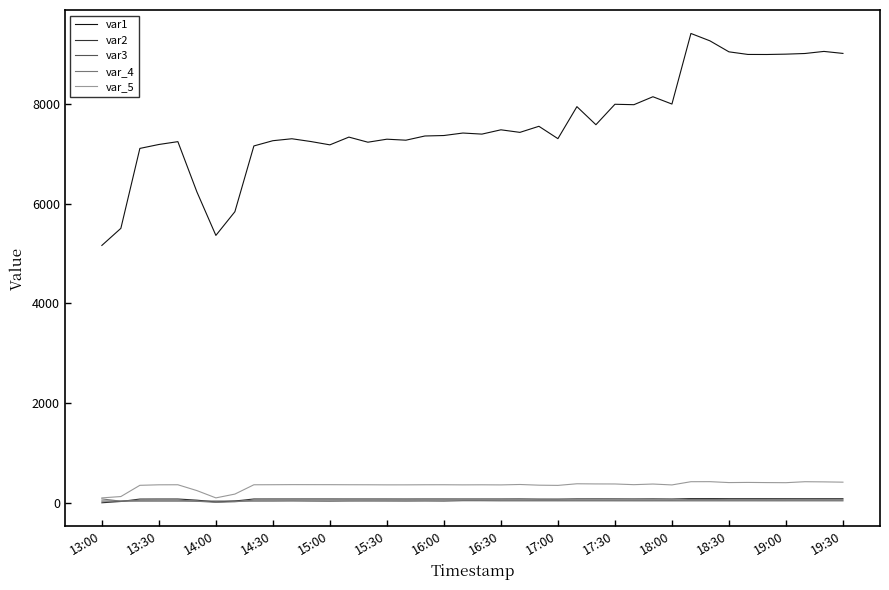

How many lines are shown in the chart?

5